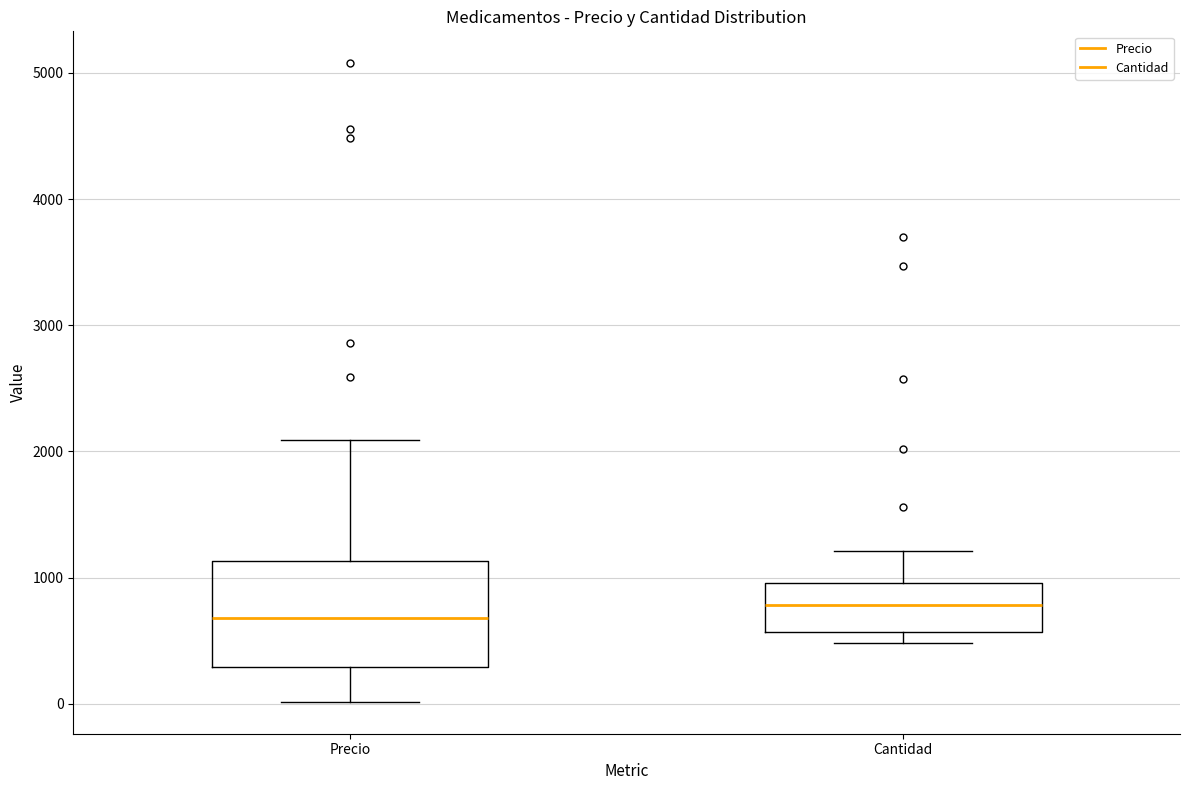

Where is the lower edge of the box for Precio on the y-axis? The values are not printed on the chart, so give them approximately, as read against the axis.

300